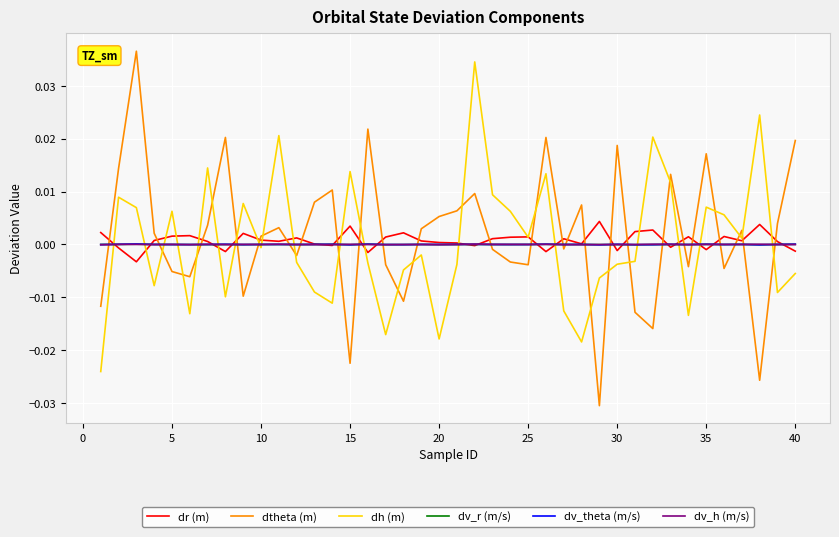

What is the sum of all dtheta (m) values?

0.1